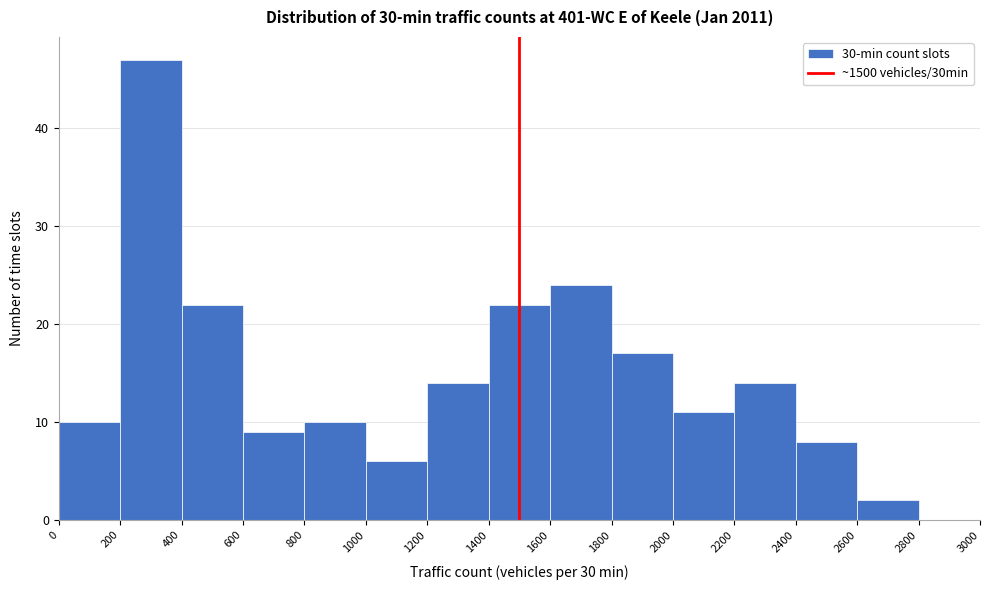

Over which range of the x-axis is the bar tallest?

200 to 400